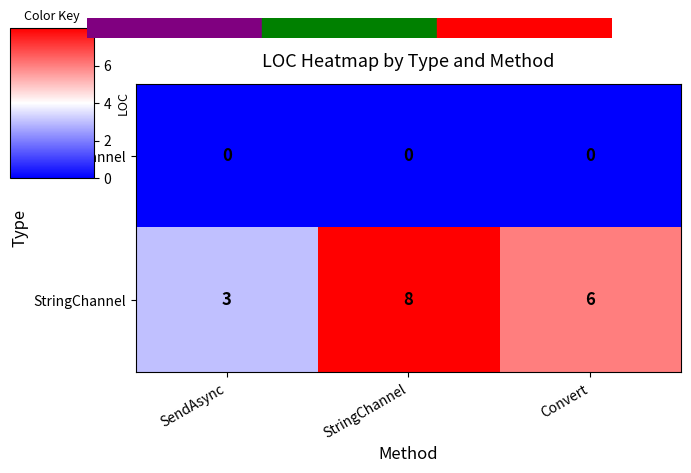

What is the difference between the maximum and minimum values in the StringChannel series?

5